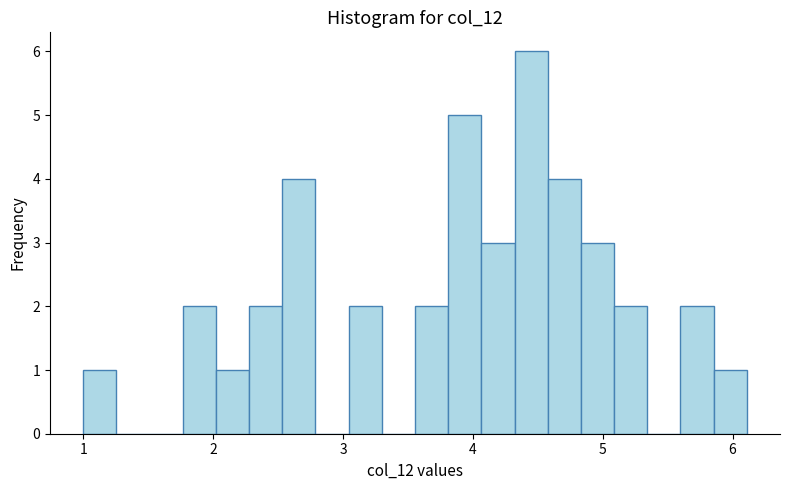

Read against the x-axis, roughly where is the centre of the tallest bar?

4.4